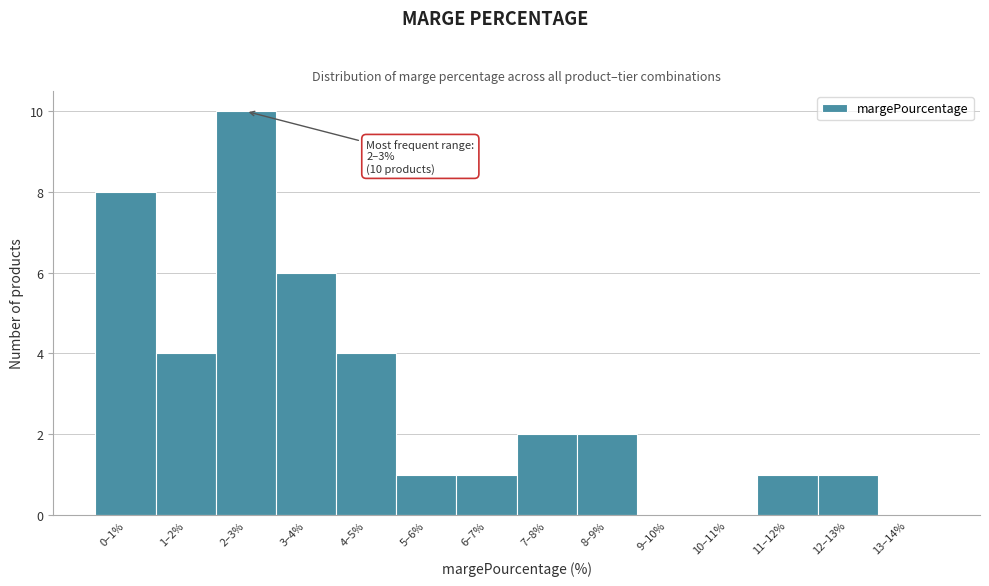

Reading left to right, list all the values displayed in this chart.

0–1%=8	1–2%=4	2–3%=10	3–4%=6	4–5%=4	5–6%=1	6–7%=1	7–8%=2	8–9%=2	9–10%=0	10–11%=0	11–12%=1	12–13%=1	13–14%=0